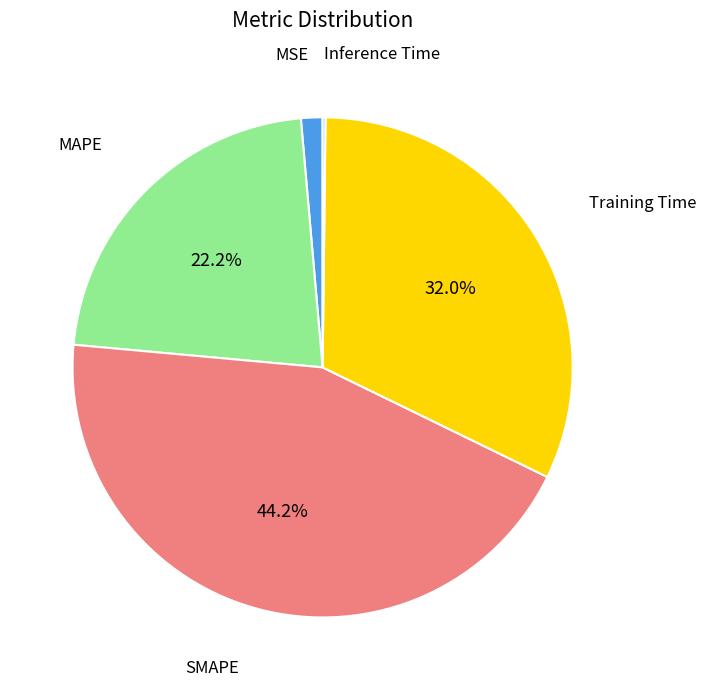

Does any single category account for the majority?

No